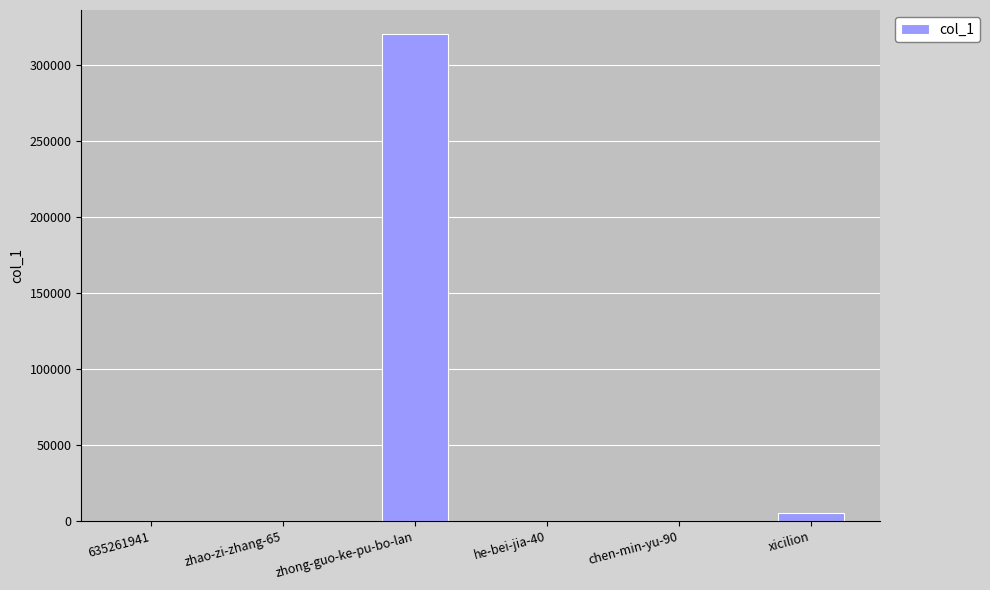

How many distinct data groups are displayed?

1